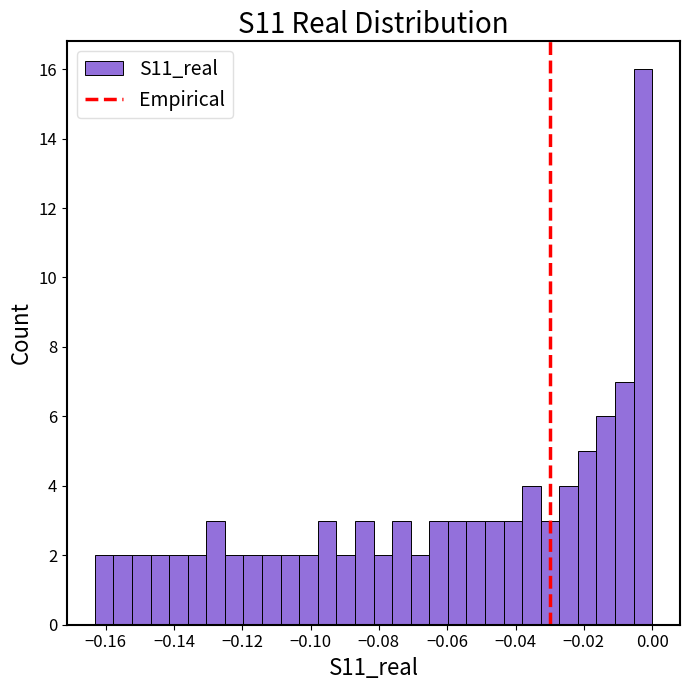

Read against the x-axis, roughly where is the centre of the tallest bar?

-0.002